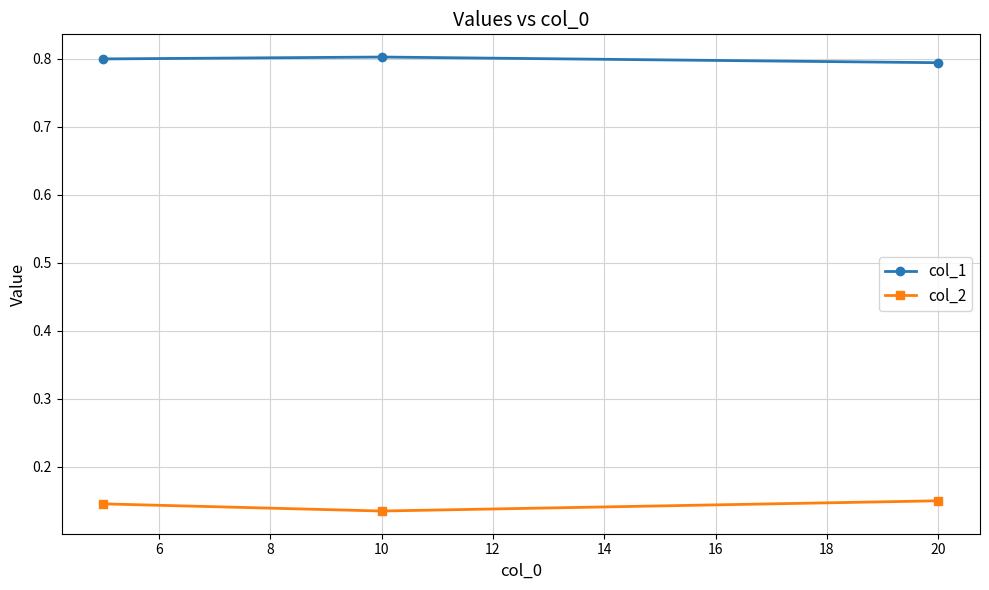

What is the maximum value for col_1?

0.8